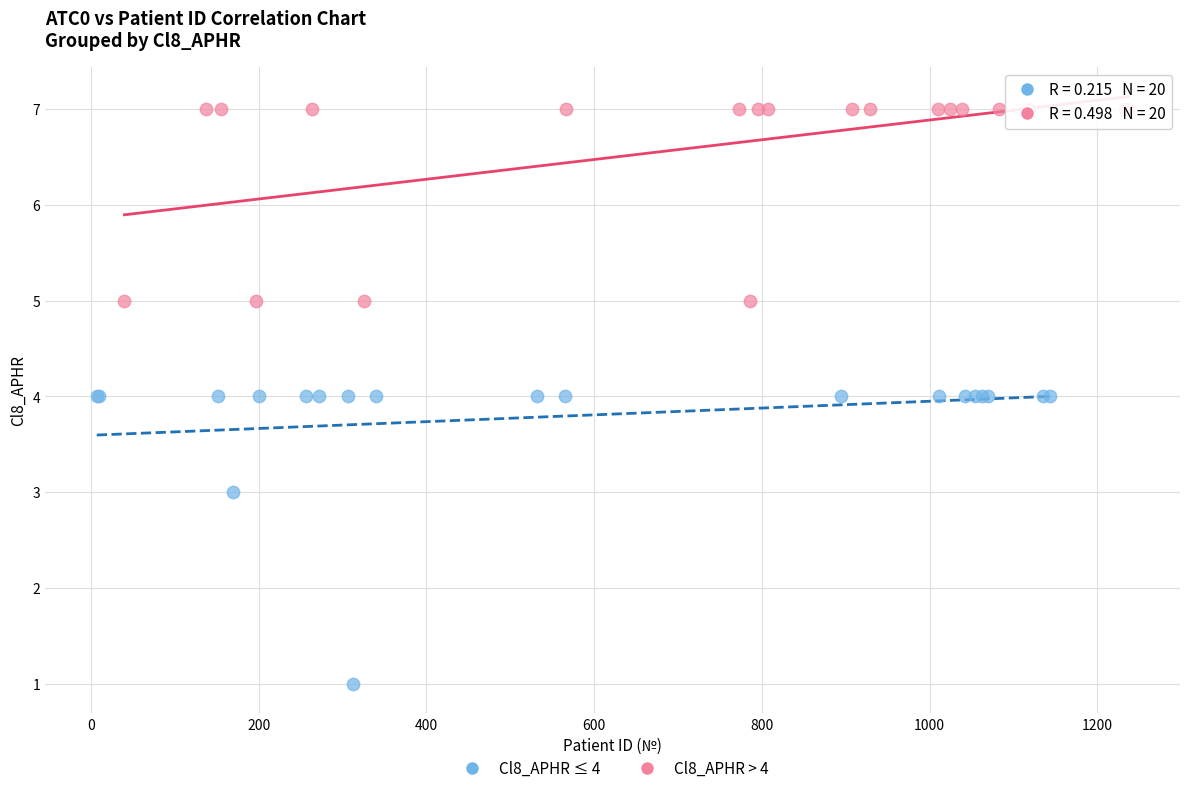

Which series contains the lowest Y value?

Cl8_APHR ≤ 4